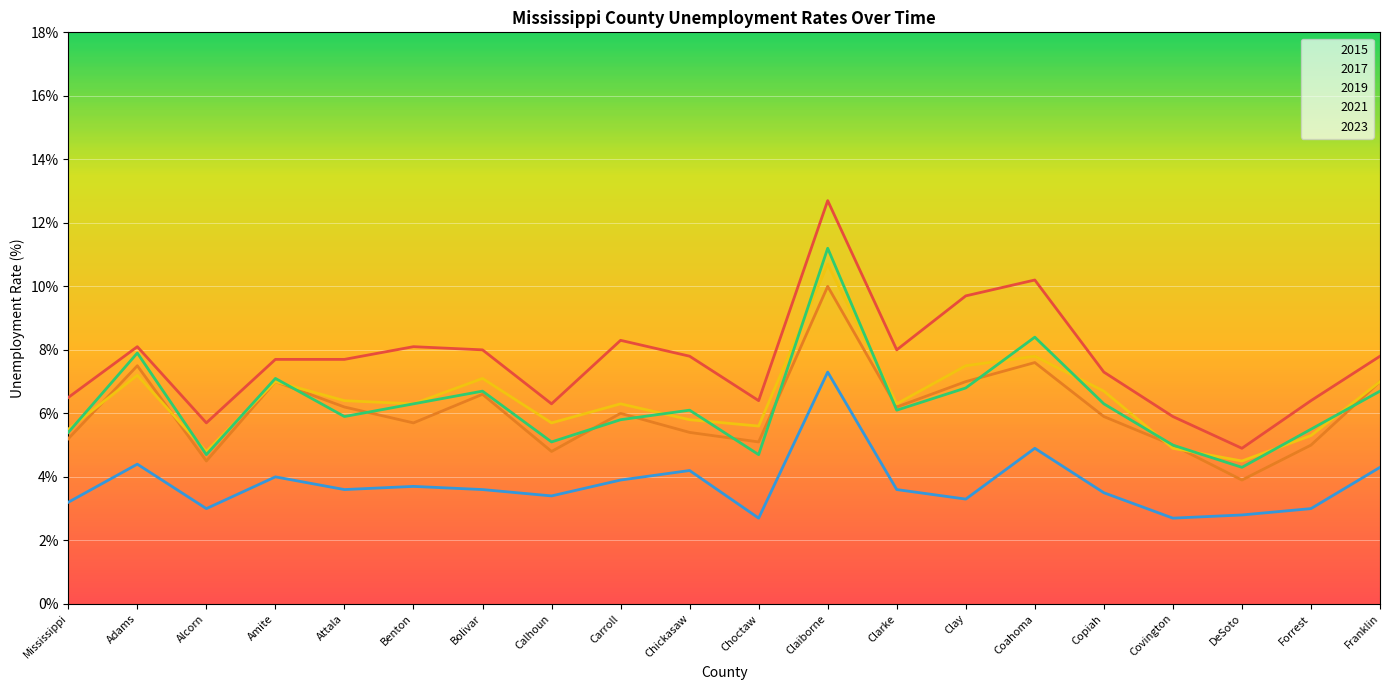

Which category has the lowest value in the 2017 series?

DeSoto